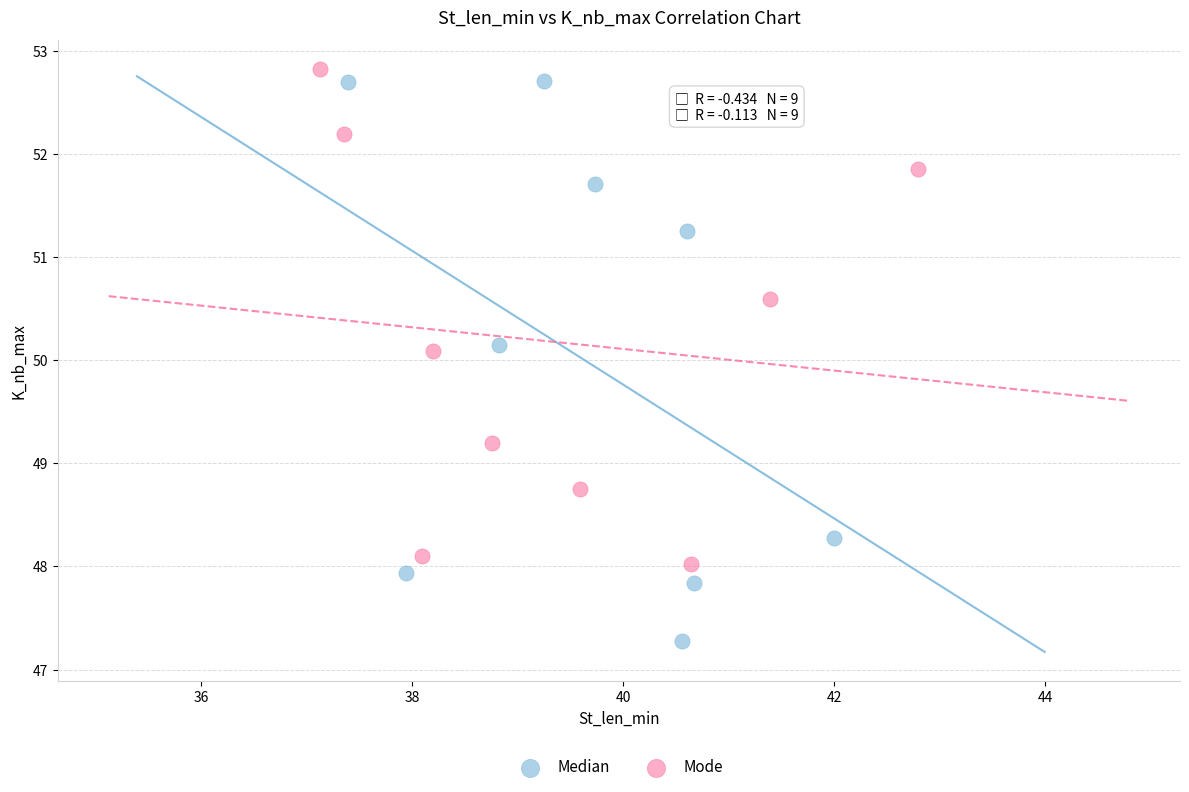

Which series reaches the minimum Y coordinate?

Median